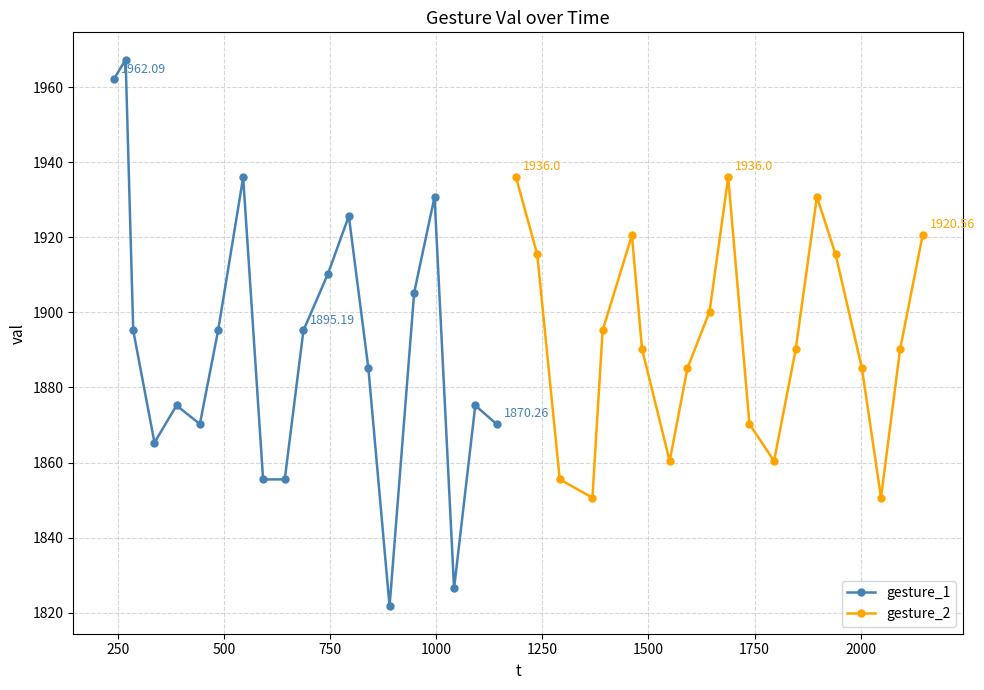

At how many categories does at least one series exceed 1931?

4